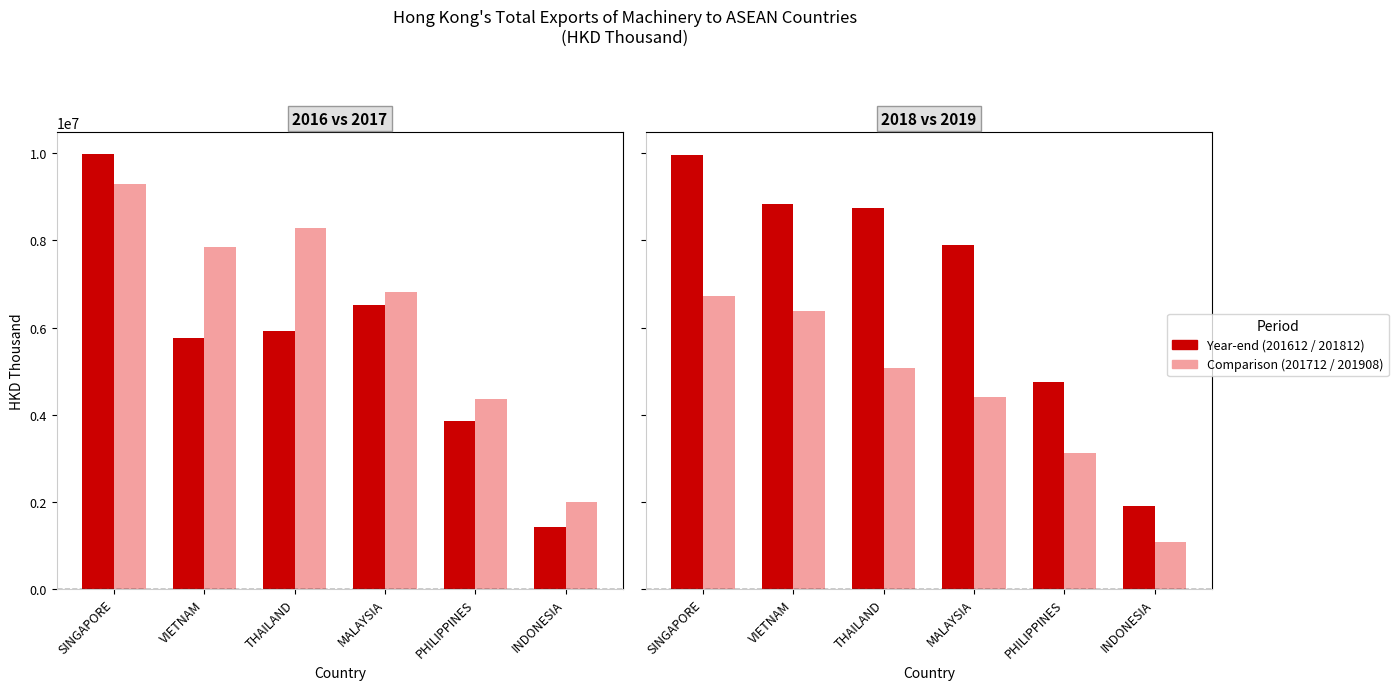

What is the spread (max minus min) of values at PHILIPPINES?

1628611.2